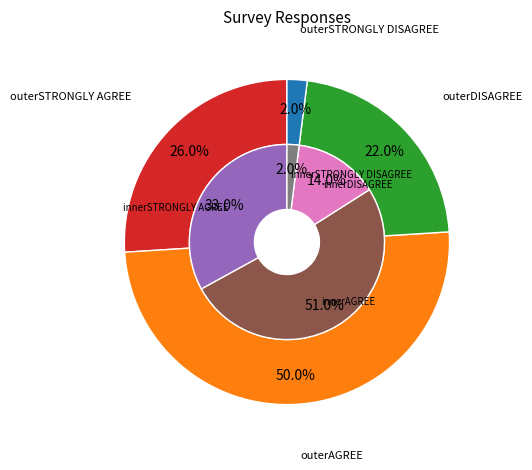

The AGREE slice represents 51% of the pie. True or false?

True